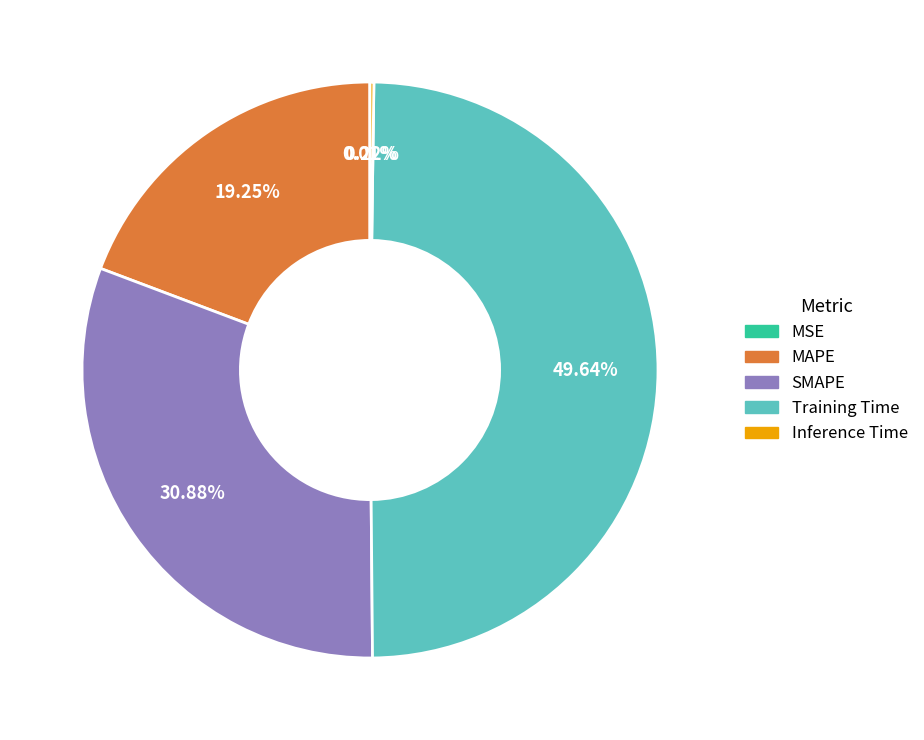

Does SMAPE account for over 50% of the chart?

No